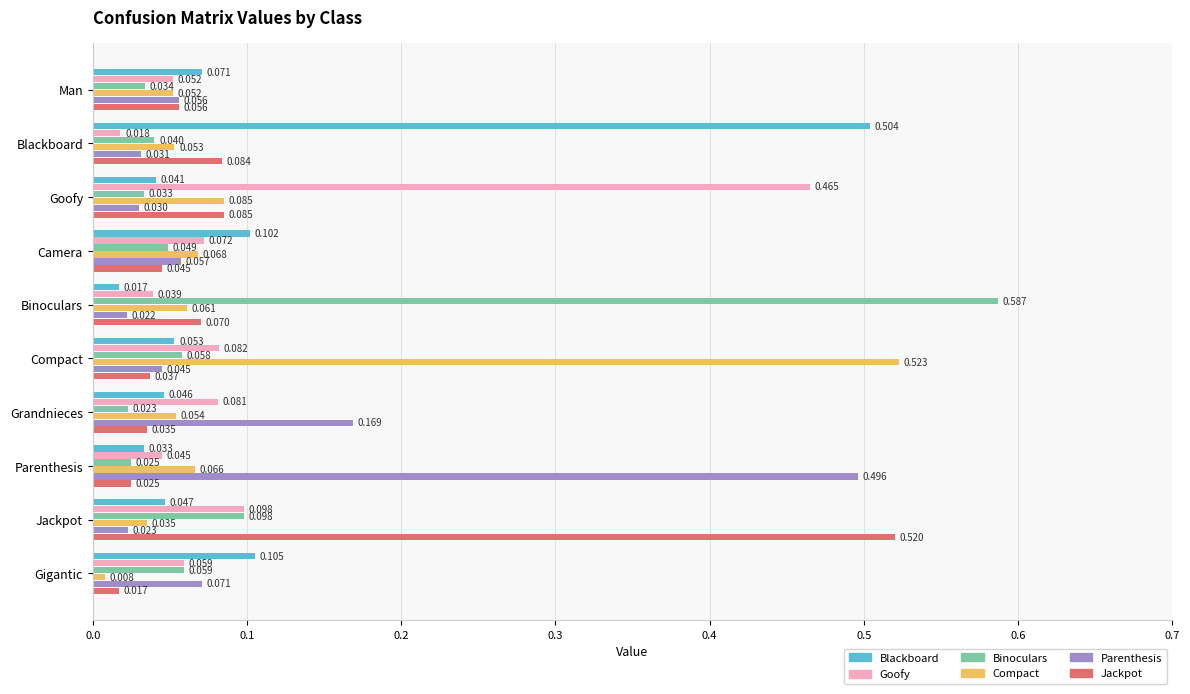

List the labels in order of Blackboard value, smallest first.

Binoculars, Parenthesis, Goofy, Grandnieces, Jackpot, Compact, Man, Camera, Gigantic, Blackboard